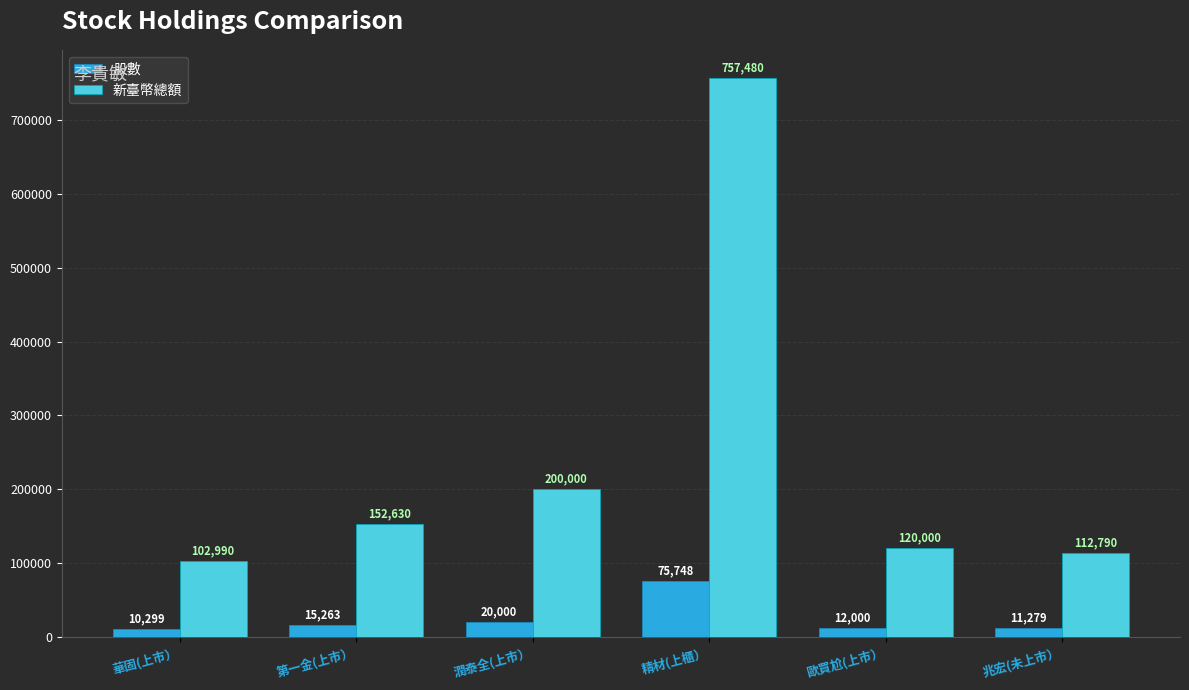

What are all the series names shown in the legend?

股數, 新臺幣總額